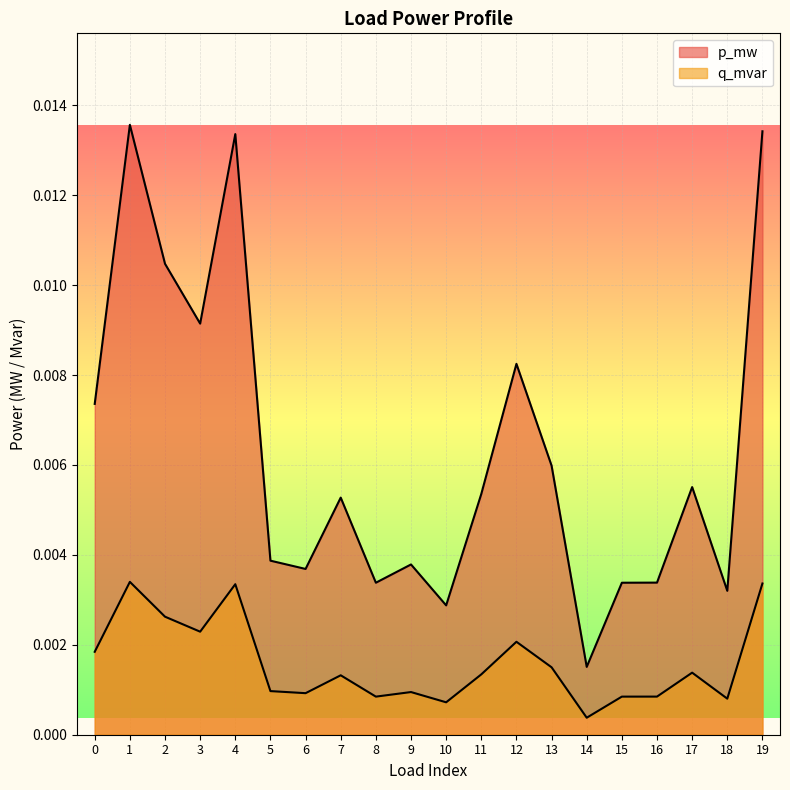

How many lines are shown in the chart?

2